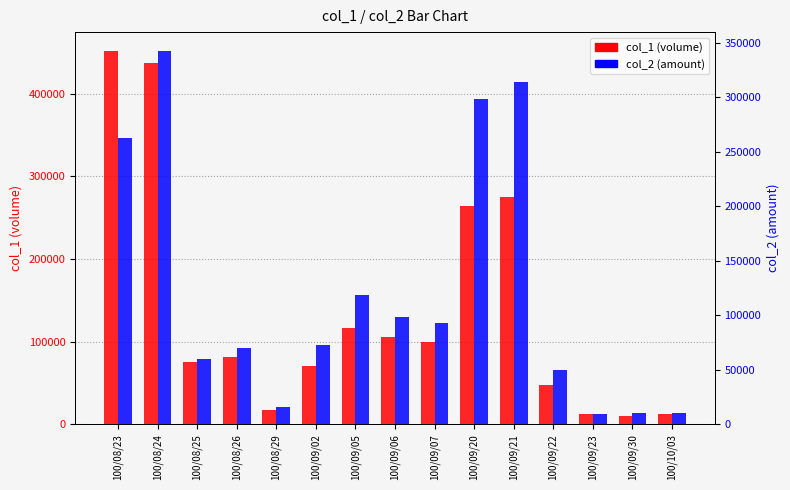

What is the label of the 4th bar from the right?

100/09/22